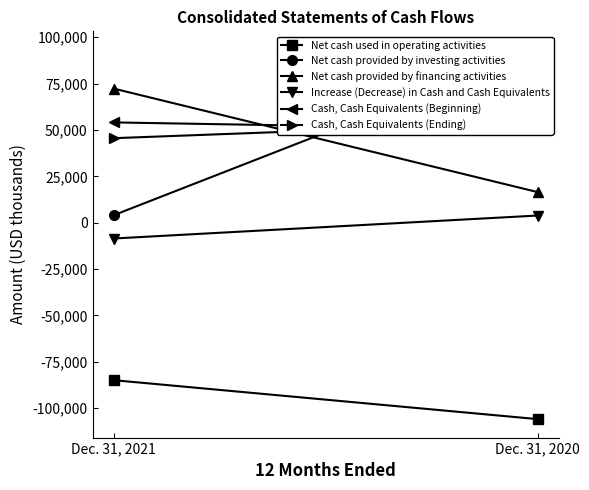

Reading right to left, list all the values displayed in this chart.

Net cash used in operating activities: Dec. 31, 2020=-105886	Dec. 31, 2021=-84892
Net cash provided by investing activities: Dec. 31, 2020=93238	Dec. 31, 2021=4069
Net cash provided by financing activities: Dec. 31, 2020=16527	Dec. 31, 2021=72319
Increase (Decrease) in Cash and Cash Equivalents: Dec. 31, 2020=3879	Dec. 31, 2021=-8504
Cash, Cash Equivalents (Beginning): Dec. 31, 2020=50211	Dec. 31, 2021=54090
Cash, Cash Equivalents (Ending): Dec. 31, 2020=54090	Dec. 31, 2021=45586